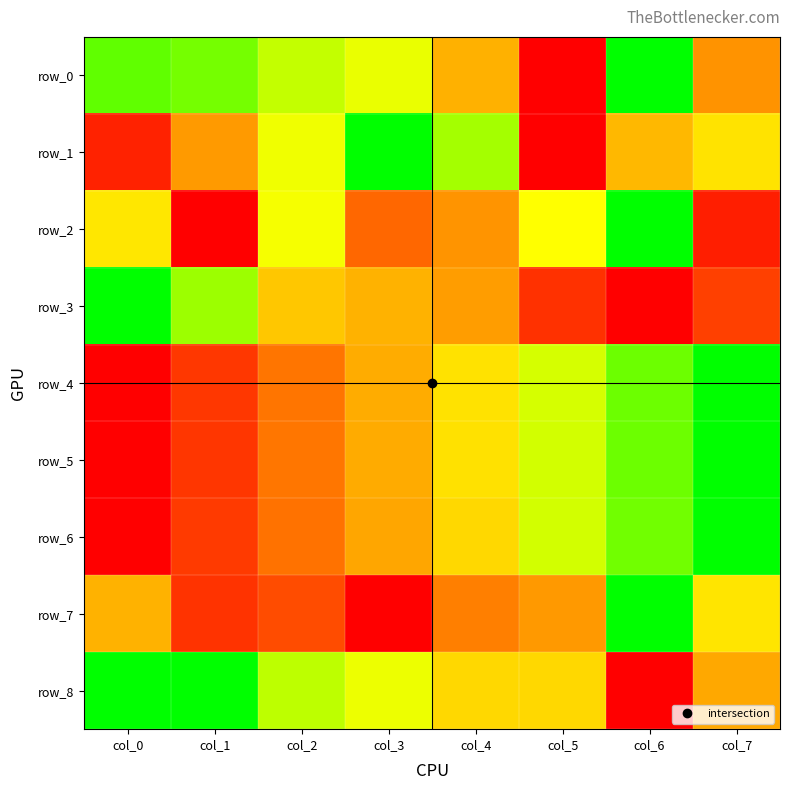

Count the row_8 values in the range 0 to 1.

8